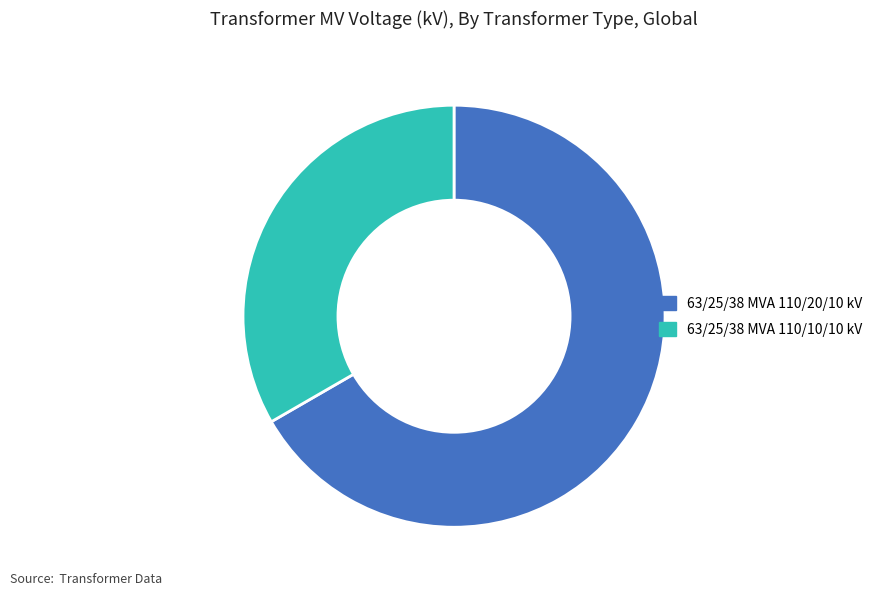

Rank the categories by value from highest to lowest.

63/25/38 MVA 110/20/10 kV, 63/25/38 MVA 110/10/10 kV